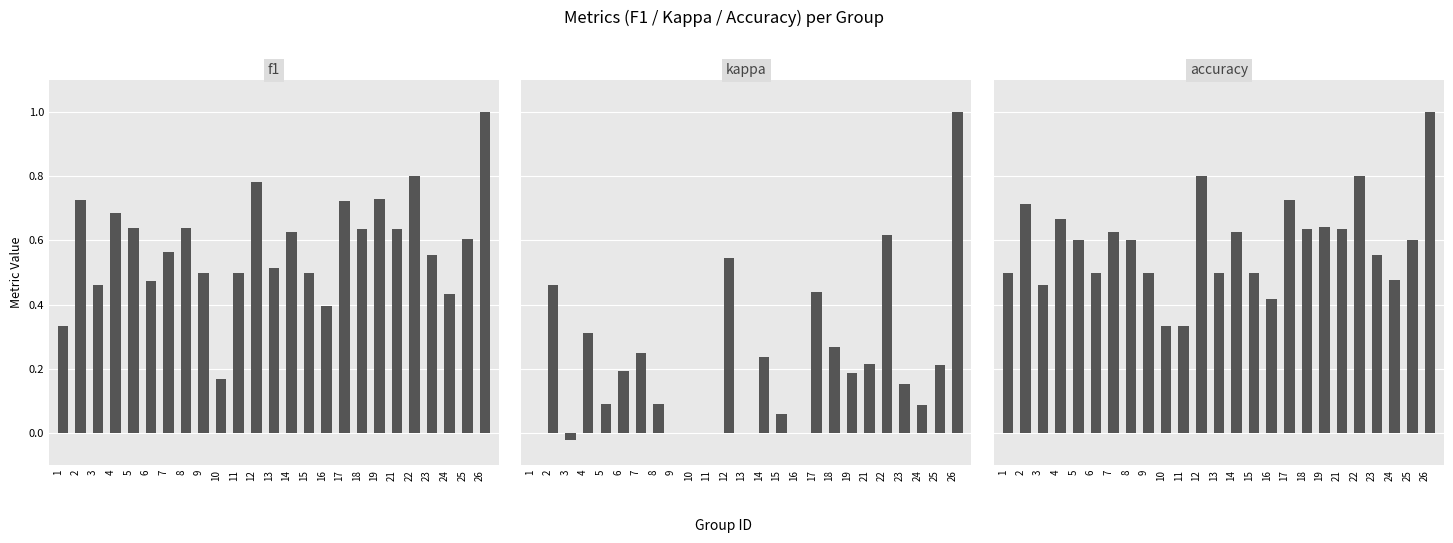

What is the difference between the kappa values at 3 and 5?

0.1